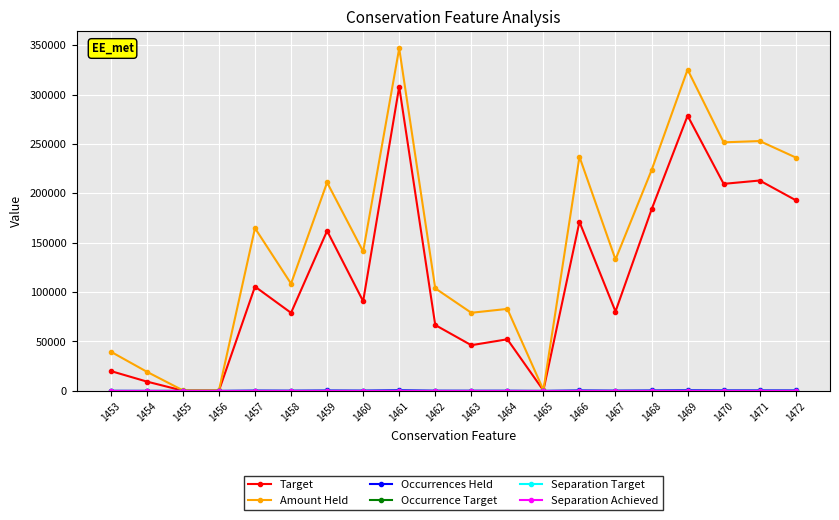

What is the spread (max minus min) of values at 1458?

108531.1